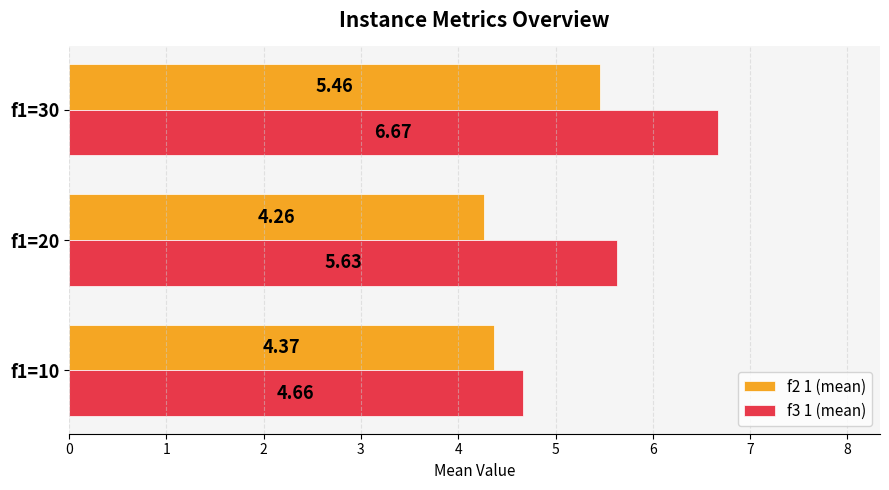

Which series has the largest range (max minus min)?

f3 1 (mean)